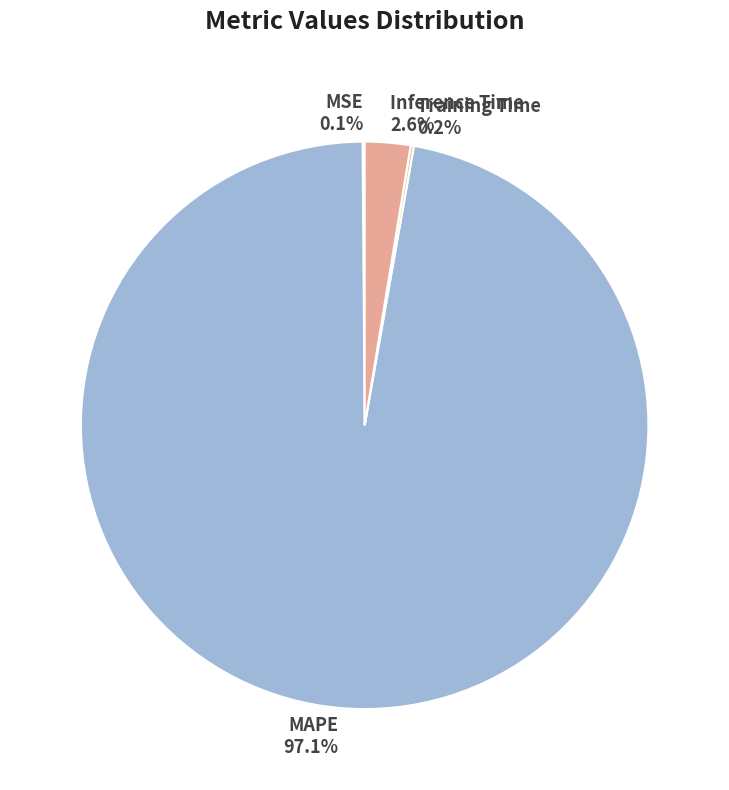

What is the largest slice in the pie chart?

MAPE